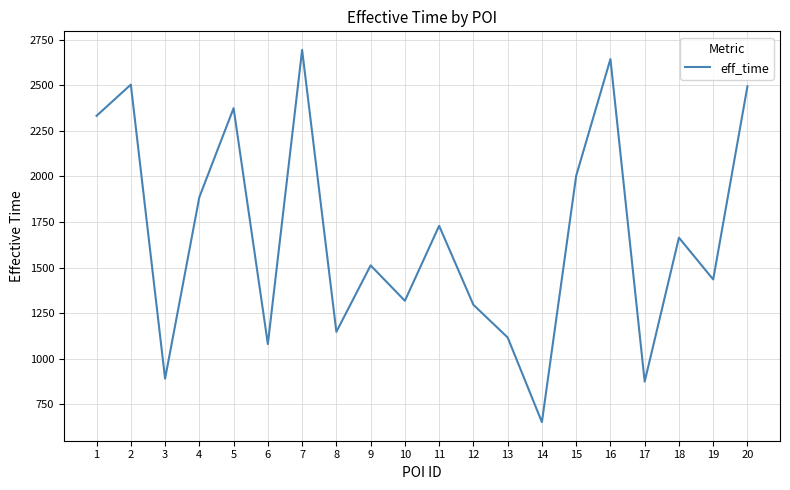

What value does the data have at 10?

1318